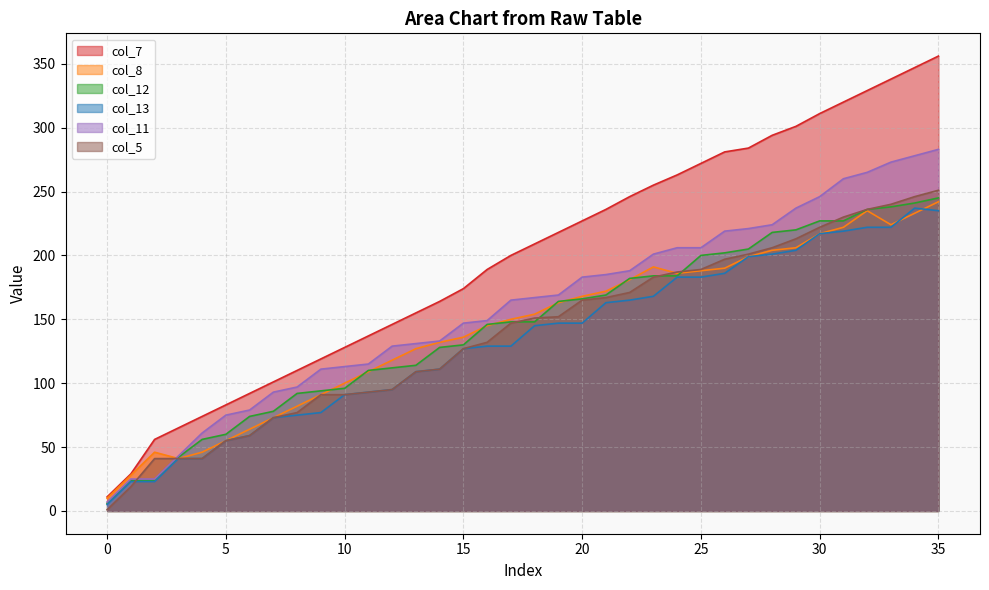

Between 24 and 21, which is larger?

24